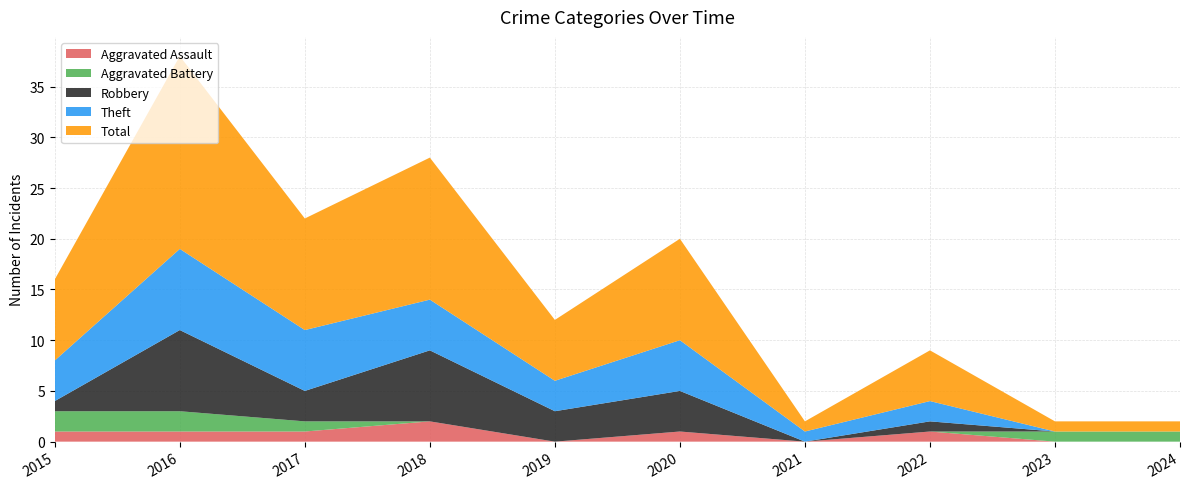

Reading left to right, extract all data points from this chart.

Aggravated Assault: 2015=1	2016=1	2017=1	2018=2	2019=0	2020=1	2021=0	2022=1	2023=0	2024=0
Aggravated Battery: 2015=2	2016=2	2017=1	2018=0	2019=0	2020=0	2021=0	2022=0	2023=1	2024=1
Robbery: 2015=1	2016=8	2017=3	2018=7	2019=3	2020=4	2021=0	2022=1	2023=0	2024=0
Theft: 2015=4	2016=8	2017=6	2018=5	2019=3	2020=5	2021=1	2022=2	2023=0	2024=0
Total: 2015=8	2016=19	2017=11	2018=14	2019=6	2020=10	2021=1	2022=5	2023=1	2024=1